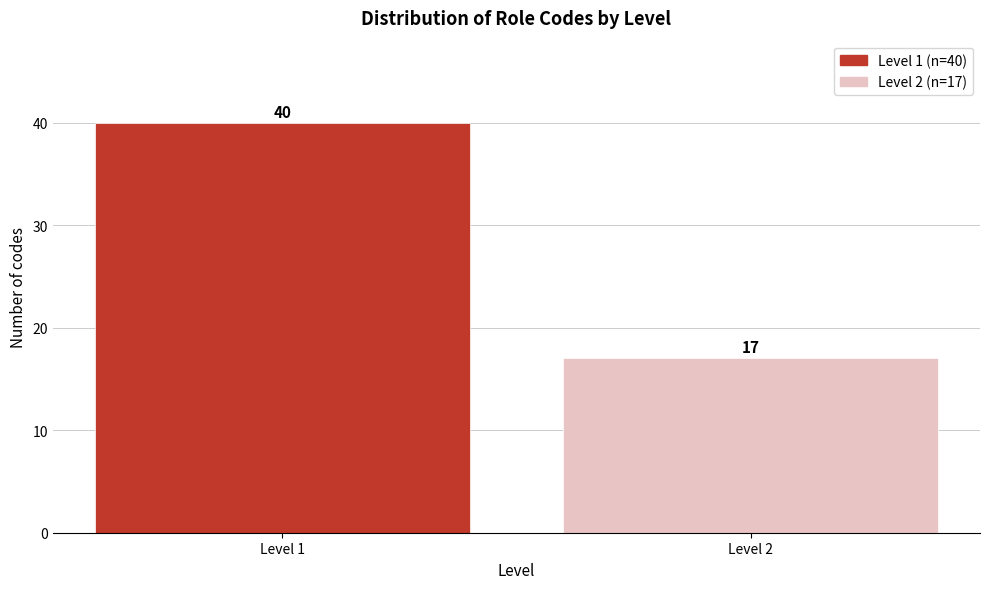

Reading left to right, list all the values displayed in this chart.

Level 1=40	Level 2=17